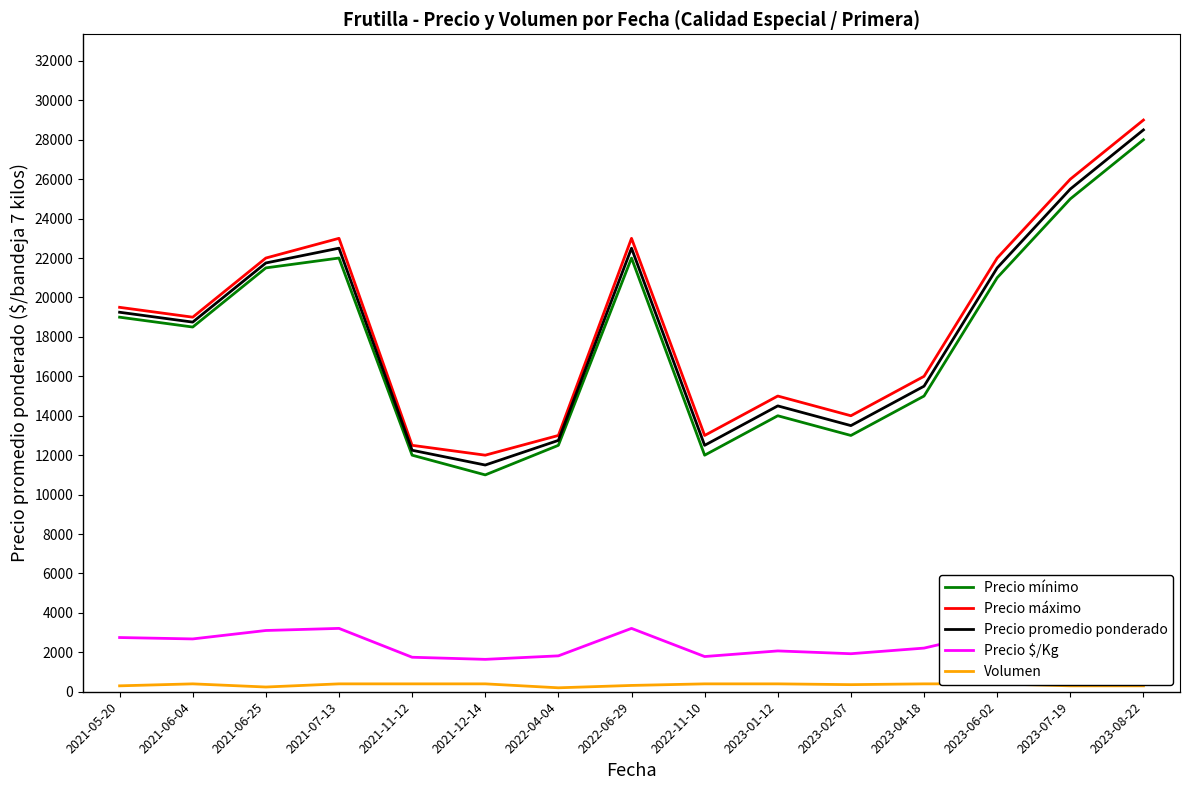

What is the spread (max minus min) of values at 2022-11-10?

12600